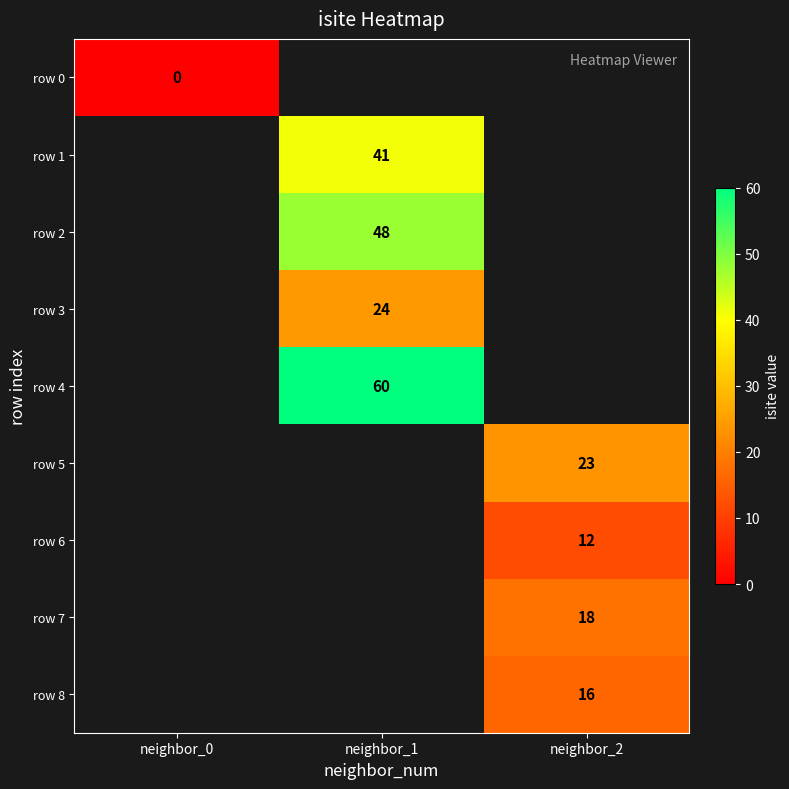

Is the value of row 1 at neighbor_2 greater than the value of row 0 at neighbor_1?

No